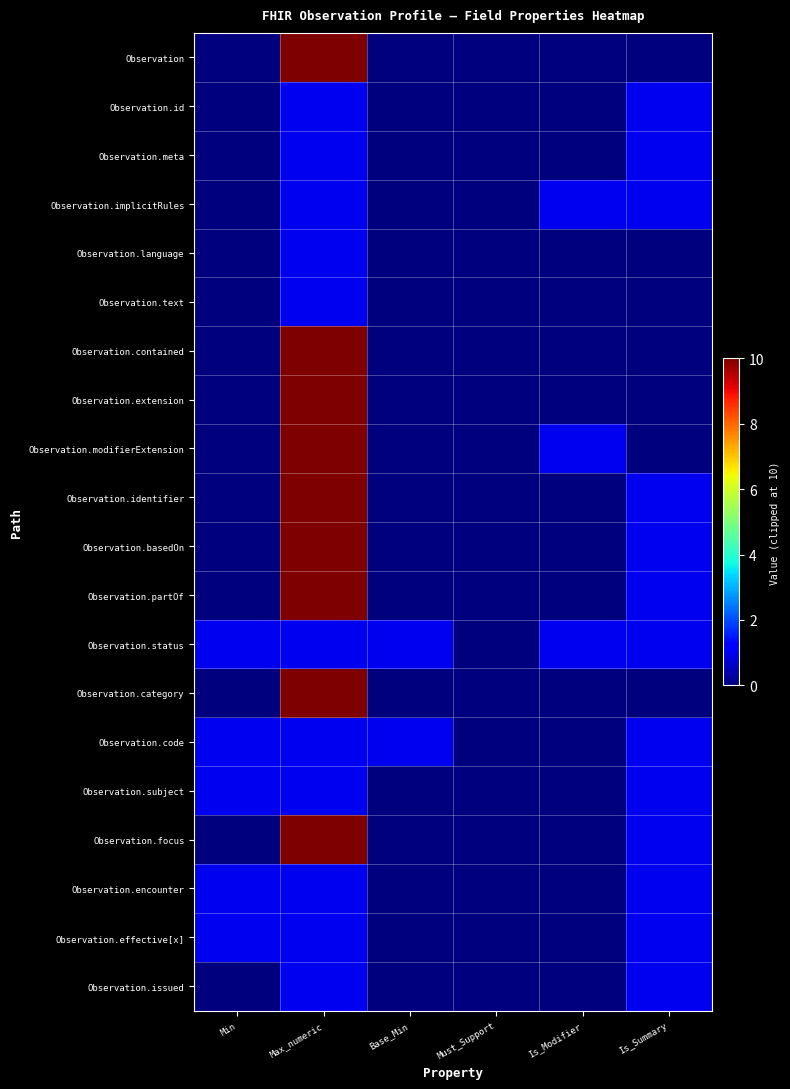

Reading left to right, list all the values displayed in this chart.

Observation: Min=0	Max_numeric=10	Base_Min=0	Must_Support=0	Is_Modifier=0	Is_Summary=0
Observation.id: Min=0	Max_numeric=1	Base_Min=0	Must_Support=0	Is_Modifier=0	Is_Summary=1
Observation.meta: Min=0	Max_numeric=1	Base_Min=0	Must_Support=0	Is_Modifier=0	Is_Summary=1
Observation.implicitRules: Min=0	Max_numeric=1	Base_Min=0	Must_Support=0	Is_Modifier=1	Is_Summary=1
Observation.language: Min=0	Max_numeric=1	Base_Min=0	Must_Support=0	Is_Modifier=0	Is_Summary=0
Observation.text: Min=0	Max_numeric=1	Base_Min=0	Must_Support=0	Is_Modifier=0	Is_Summary=0
Observation.contained: Min=0	Max_numeric=10	Base_Min=0	Must_Support=0	Is_Modifier=0	Is_Summary=0
Observation.extension: Min=0	Max_numeric=10	Base_Min=0	Must_Support=0	Is_Modifier=0	Is_Summary=0
Observation.modifierExtension: Min=0	Max_numeric=10	Base_Min=0	Must_Support=0	Is_Modifier=1	Is_Summary=0
Observation.identifier: Min=0	Max_numeric=10	Base_Min=0	Must_Support=0	Is_Modifier=0	Is_Summary=1
Observation.basedOn: Min=0	Max_numeric=10	Base_Min=0	Must_Support=0	Is_Modifier=0	Is_Summary=1
Observation.partOf: Min=0	Max_numeric=10	Base_Min=0	Must_Support=0	Is_Modifier=0	Is_Summary=1
Observation.status: Min=1	Max_numeric=1	Base_Min=1	Must_Support=0	Is_Modifier=1	Is_Summary=1
Observation.category: Min=0	Max_numeric=10	Base_Min=0	Must_Support=0	Is_Modifier=0	Is_Summary=0
Observation.code: Min=1	Max_numeric=1	Base_Min=1	Must_Support=0	Is_Modifier=0	Is_Summary=1
Observation.subject: Min=1	Max_numeric=1	Base_Min=0	Must_Support=0	Is_Modifier=0	Is_Summary=1
Observation.focus: Min=0	Max_numeric=10	Base_Min=0	Must_Support=0	Is_Modifier=0	Is_Summary=1
Observation.encounter: Min=1	Max_numeric=1	Base_Min=0	Must_Support=0	Is_Modifier=0	Is_Summary=1
Observation.effective[x]: Min=1	Max_numeric=1	Base_Min=0	Must_Support=0	Is_Modifier=0	Is_Summary=1
Observation.issued: Min=0	Max_numeric=1	Base_Min=0	Must_Support=0	Is_Modifier=0	Is_Summary=1